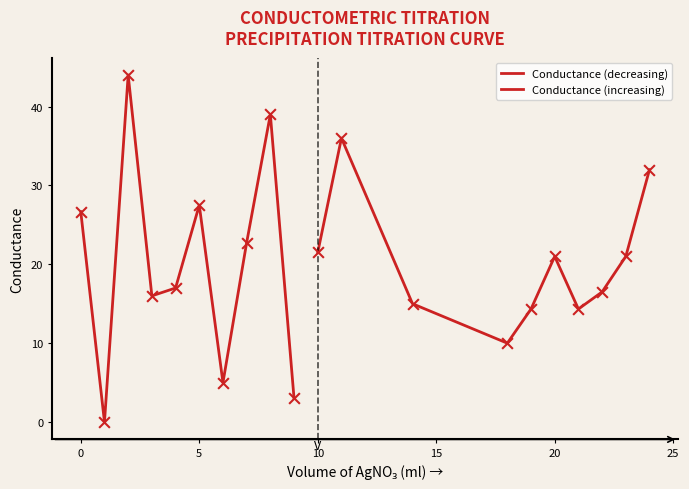

Which series reaches the maximum Y coordinate?

Conductance (decreasing)